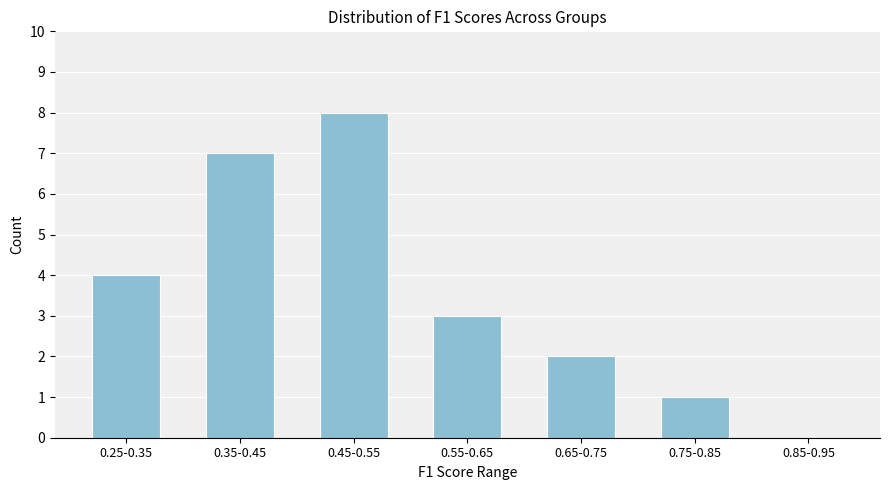

Reading left to right, transcribe all the data shown in this chart.

0.25-0.35=4	0.35-0.45=7	0.45-0.55=8	0.55-0.65=3	0.65-0.75=2	0.75-0.85=1	0.85-0.95=0